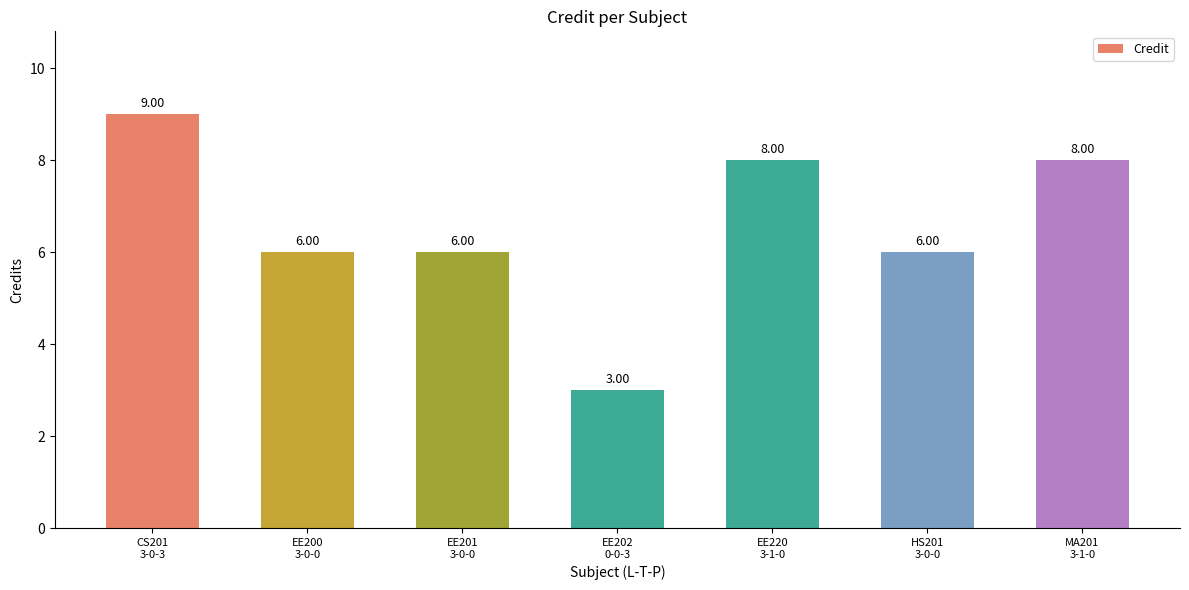

What position from the right is HS201
3-0-0?

2